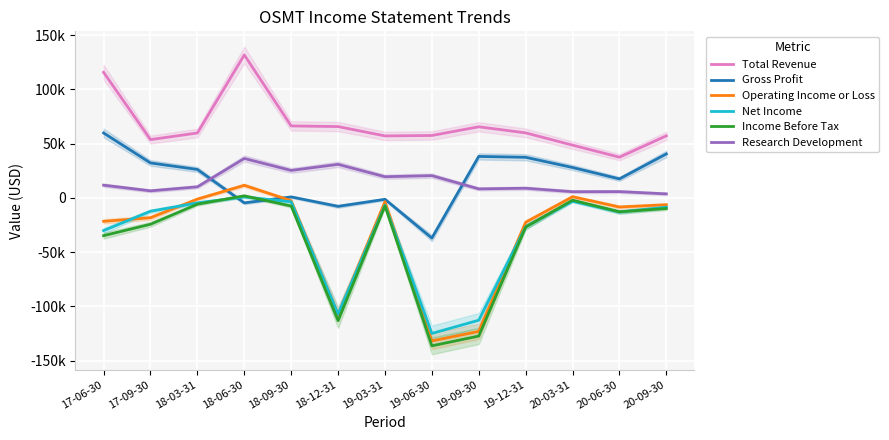

How many lines are shown in the chart?

6